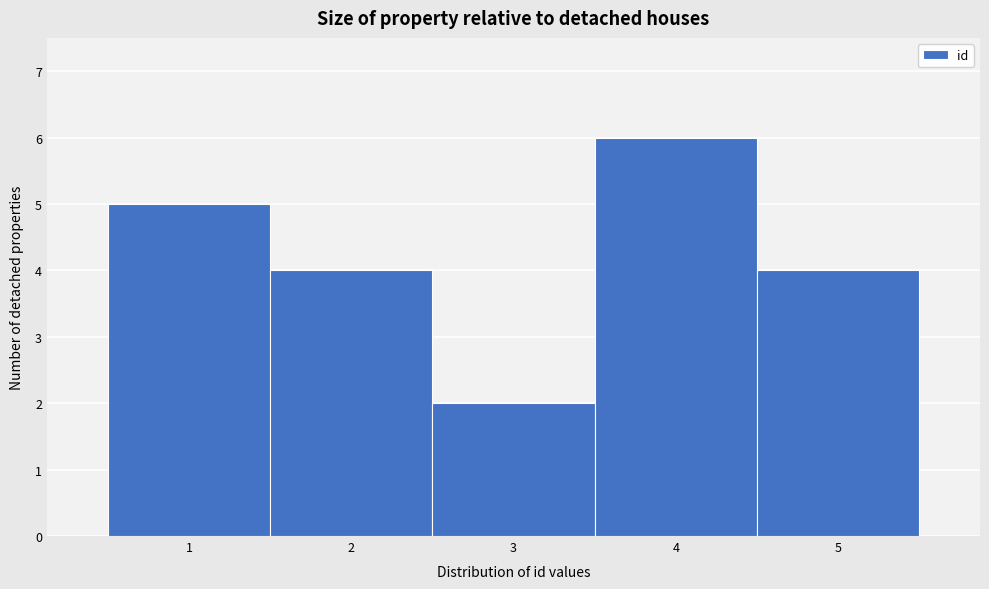

Reading right to left, extract all data points from this chart.

5=4	4=6	3=2	2=4	1=5